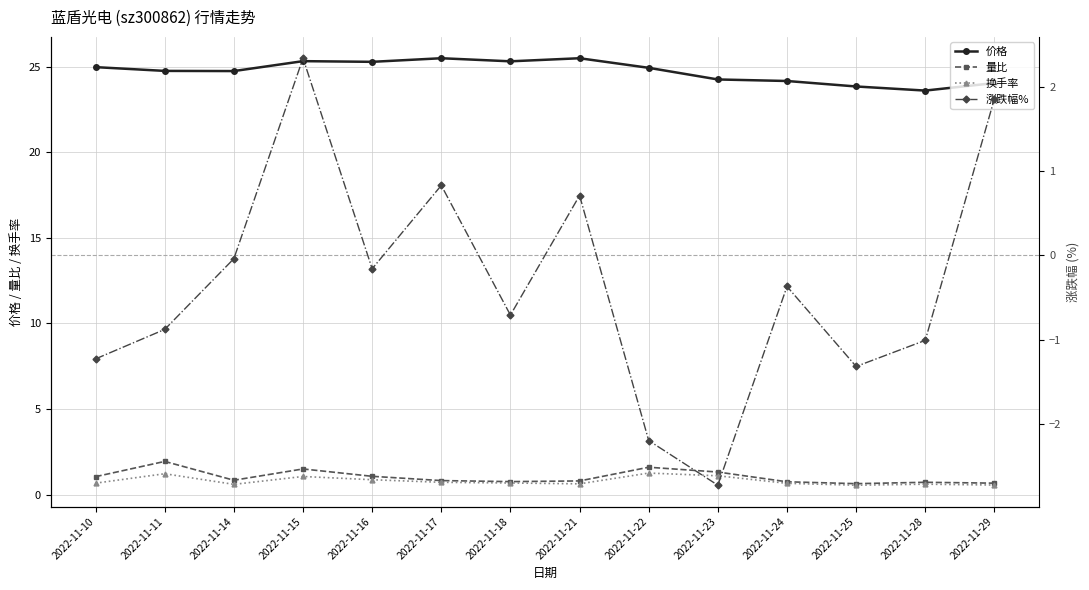

Which series ends up on top after the final intersection of 量比 and 涨跌幅%?

涨跌幅%